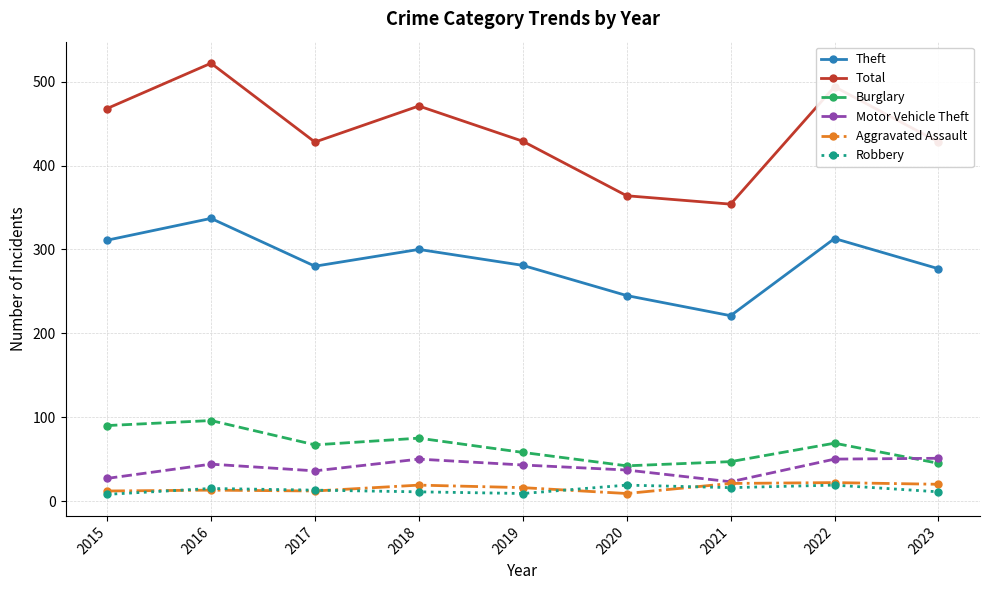

What is the average value of the Theft series?

285